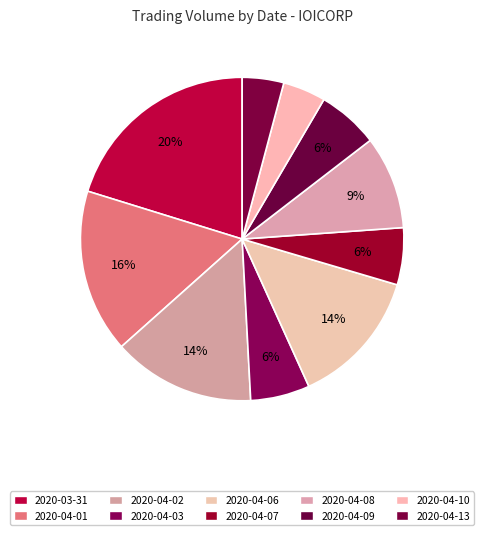

What is the change in value from 2020-04-08 to 2020-04-09?

-1062200